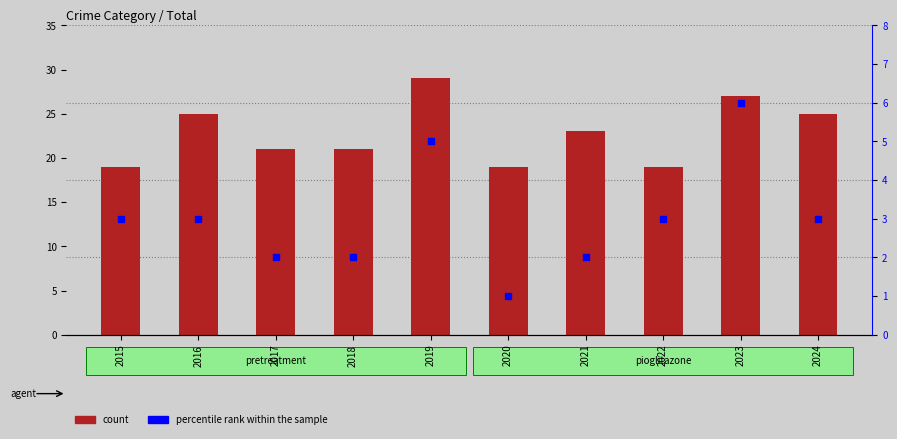

What is the total value across all series at 2024?

28